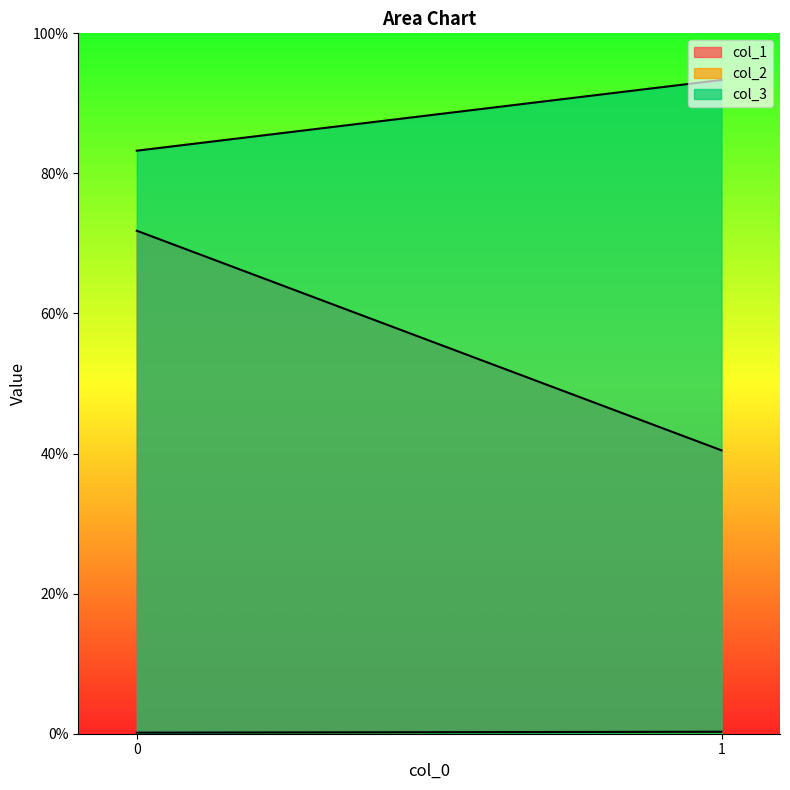

What are all the series names shown in the legend?

col_1, col_2, col_3